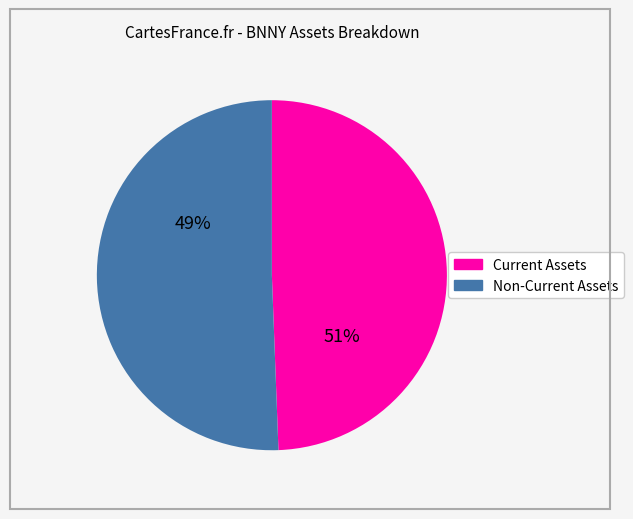

Rank the series at 2013 from highest to lowest value.

assetsc, assetsnc